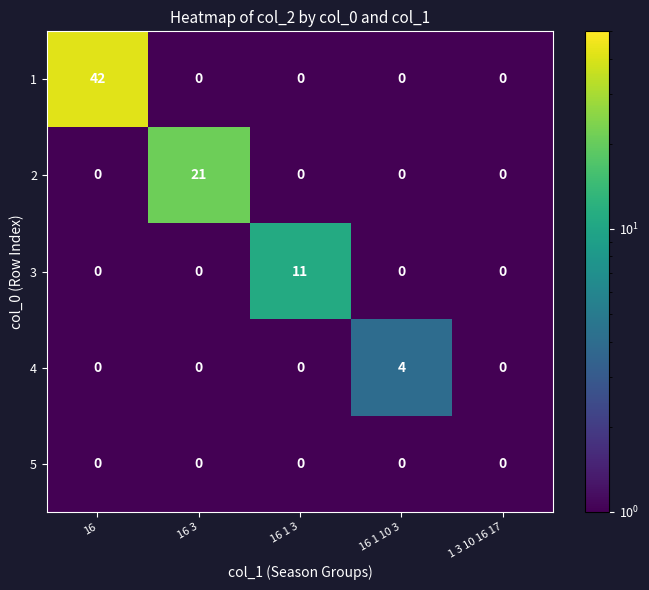

Reading left to right, extract all data points from this chart.

1: 42	0	0	0	0
2: 0	21	0	0	0
3: 0	0	11	0	0
4: 0	0	0	4	0
5: 0	0	0	0	0